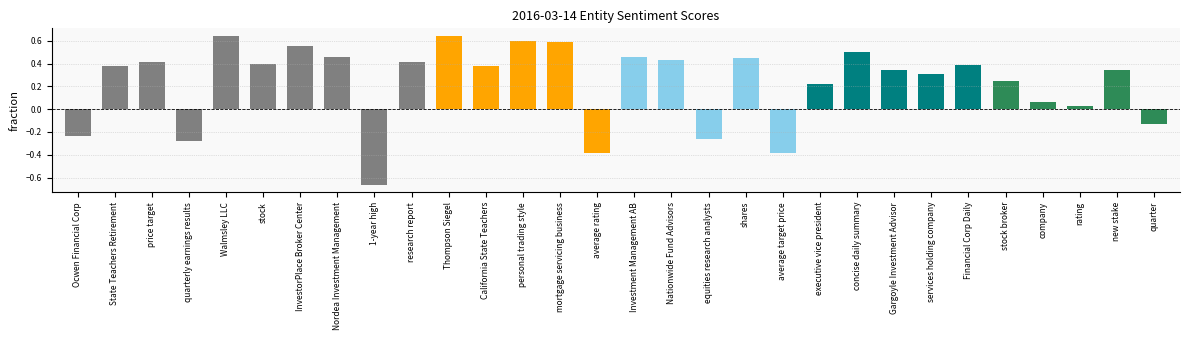

True or false: the data shows 0.4 at California State Teachers.

True